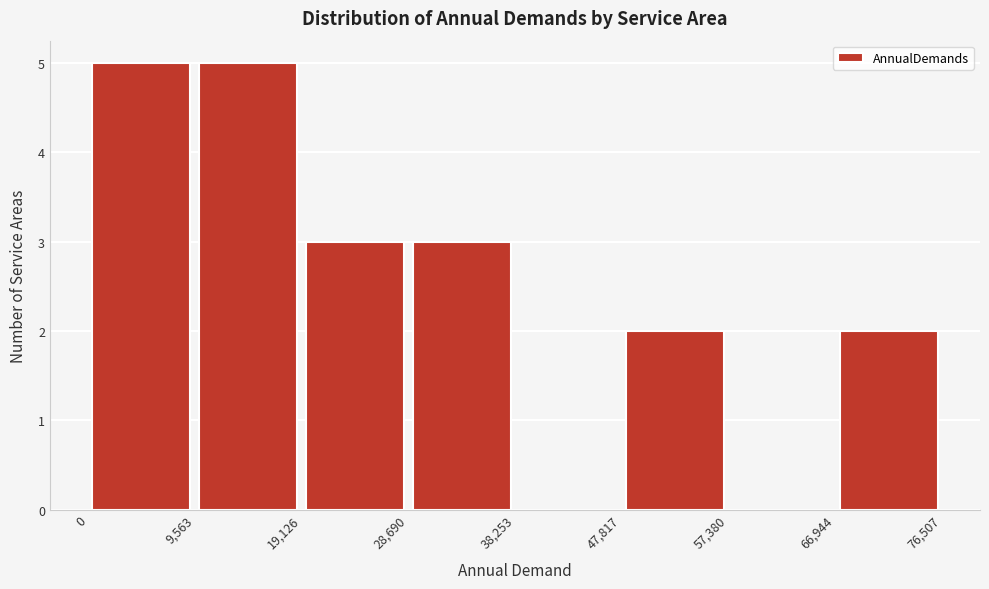

Reading left to right, transcribe this chart: for each bar, give the range it covers on the x-axis and its height. The values are not printed on the chart, so give them approximately, as read against the axis.

0 to 9,563: 5
9,563 to 19,126: 5
19,126 to 28,690: 3
28,690 to 38,253: 3
38,253 to 47,817: 0
47,817 to 57,380: 2
57,380 to 66,944: 0
66,944 to 76,507: 2